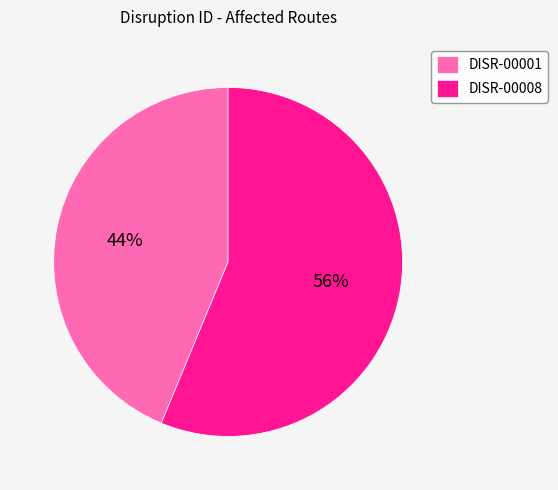

To the nearest percent, what is the combined percentage of DISR-00001 and DISR-00008?

100%